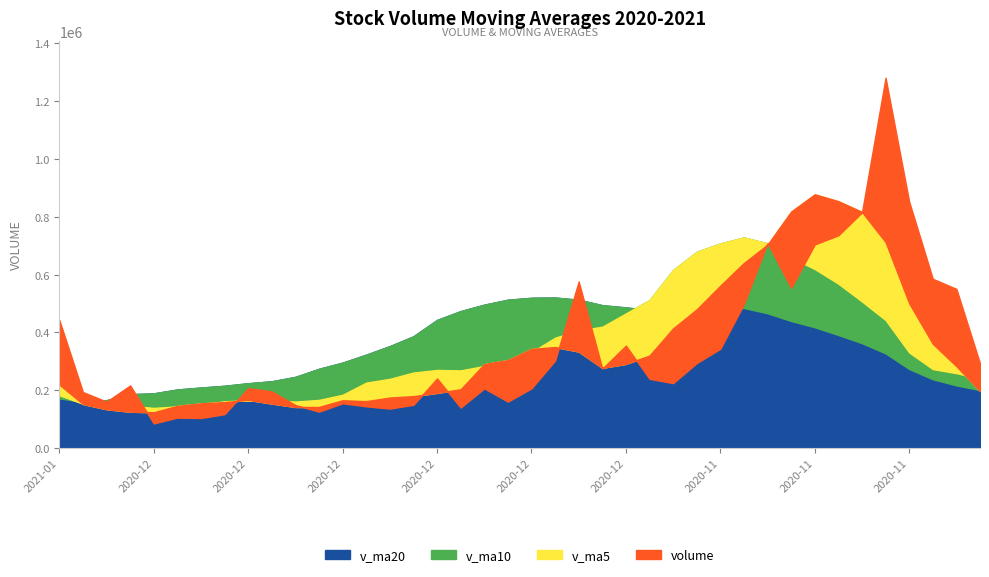

What are all the series names shown in the legend?

v_ma20, v_ma10, v_ma5, volume